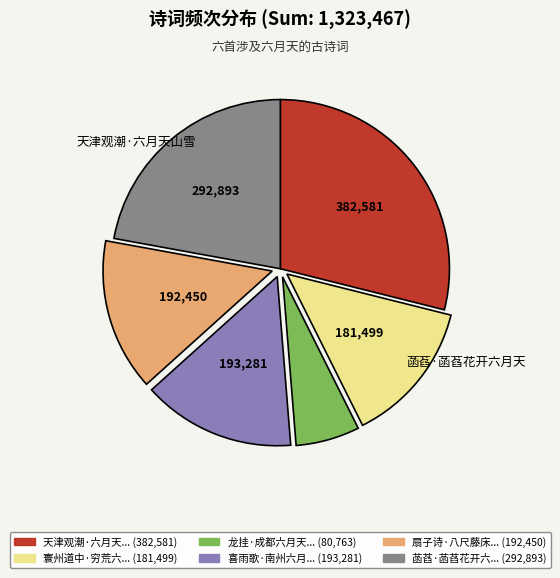

Is there any slice that represents more than half of the pie?

No